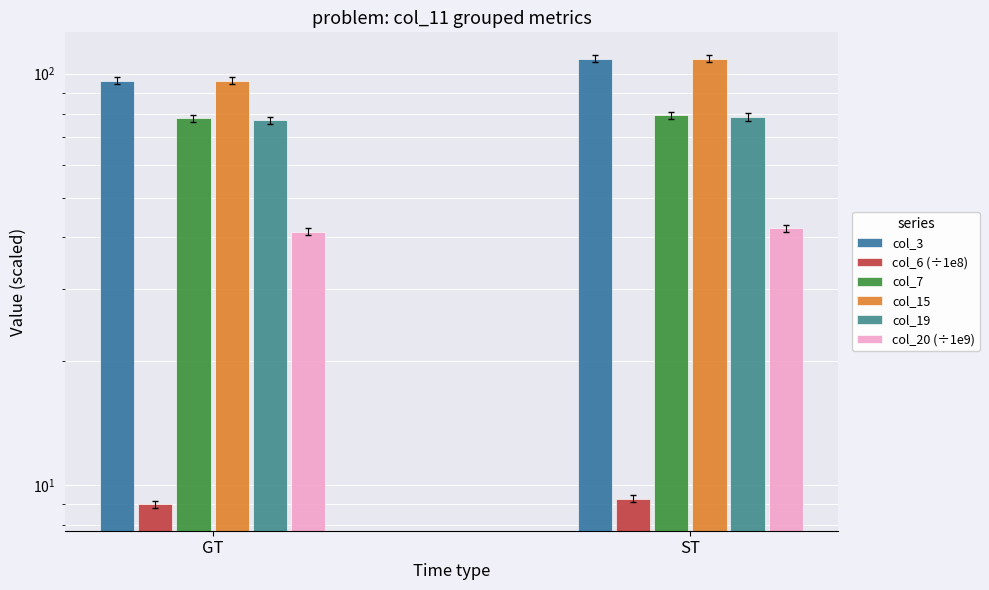

How many data points in col_6 (÷1e8) are above 9?

1